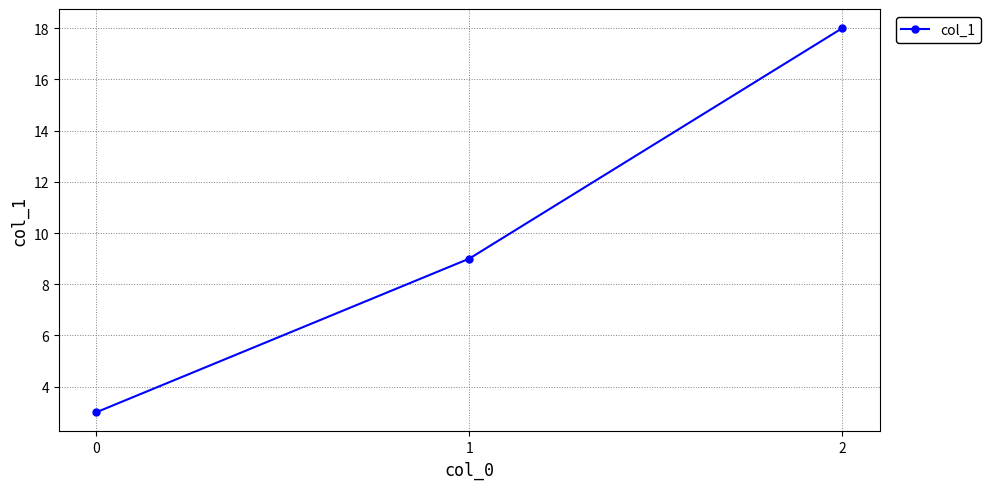

Rank the categories by value from lowest to highest.

0, 1, 2